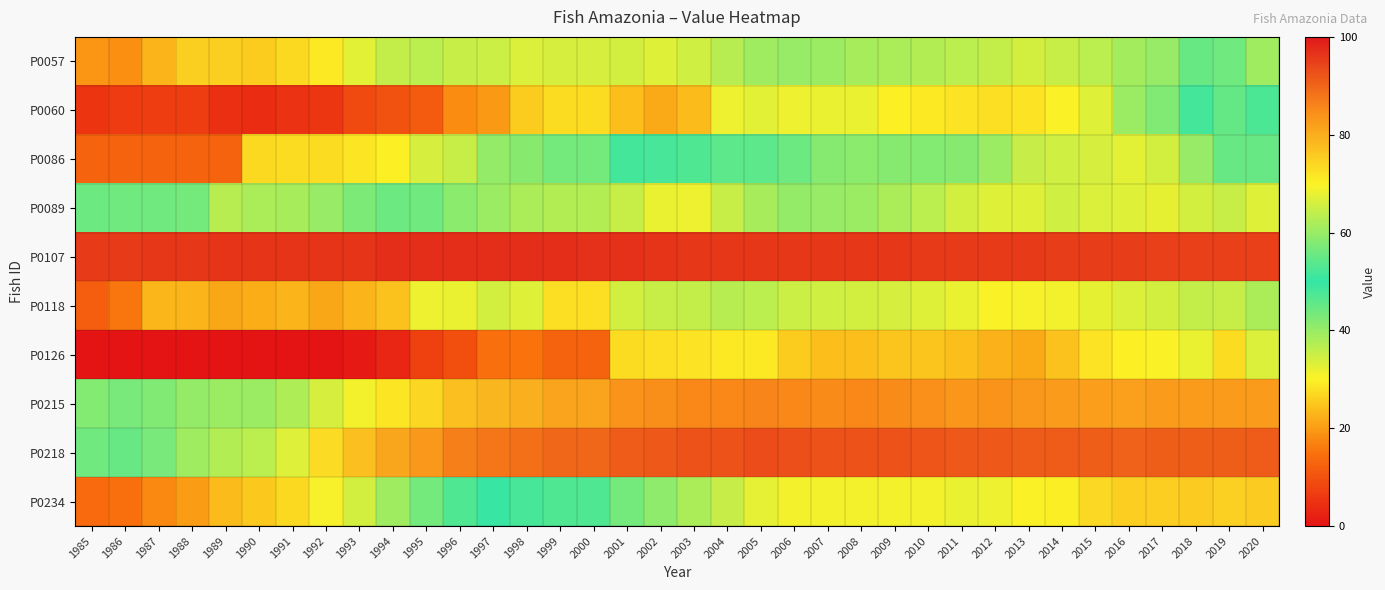

Reading left to right, what are all the values shown in this chart?

P0057: 1985=19.3	1986=18.6	1987=22.8	1988=26.0	1989=26.1	1990=25.8	1991=27.0	1992=29.1	1993=32.5	1994=35.6	1995=36.5	1996=35.5	1997=35.0	1998=33.2	1999=33.8	2000=33.8	2001=34.3	2002=33.1	2003=34.7	2004=37.0	2005=39.1	2006=40.1	2007=39.5	2008=38.6	2009=38.0	2010=37.2	2011=36.6	2012=35.7	2013=34.3	2014=35.4	2015=36.7	2016=38.9	2017=40.2	2018=44.8	2019=44.0	2020=39.3
P0060: 1985=5.3	1986=6.6	1987=6.9	1988=6.8	1989=4.5	1990=4.1	1991=4.9	1992=5.7	1993=8.6	1994=9.8	1995=11.5	1996=18.3	1997=19.9	1998=25.8	1999=27.4	2000=27.4	2001=24.1	2002=21.6	2003=23.8	2004=31.4	2005=32.8	2006=31.3	2007=31.7	2008=31.6	2009=29.7	2010=29.0	2011=28.4	2012=27.8	2013=28.4	2014=30.1	2015=33.0	2016=39.7	2017=42.5	2018=51.7	2019=55.0	2020=52.7
P0086: 1985=12.8	1986=12.8	1987=12.8	1988=12.9	1989=12.7	1990=27.3	1991=27.4	1992=27.7	1993=28.7	1994=29.9	1995=33.7	1996=35.5	1997=40.5	1998=41.8	1999=43.5	2000=43.5	2001=48.2	2002=52.2	2003=52.8	2004=54.1	2005=54.2	2006=55.8	2007=58.4	2008=58.6	2009=58.3	2010=58.0	2011=58.3	2012=60.3	2013=64.7	2014=65.3	2015=66.2	2016=67.2	2017=65.8	2018=60.1	2019=55.3	2020=55.5
P0089: 1985=44.3	1986=44.1	1987=44.1	1988=43.5	1989=36.9	1990=38.0	1991=38.4	1992=39.9	1993=42.7	1994=44.3	1995=43.9	1996=41.1	1997=39.7	1998=38.2	1999=37.4	2000=37.4	2001=35.2	2002=31.7	2003=31.6	2004=35.5	2005=38.4	2006=40.5	2007=40.2	2008=39.5	2009=38.3	2010=36.4	2011=34.2	2012=33.2	2013=32.9	2014=34.5	2015=33.4	2016=32.8	2017=32.2	2018=34.1	2019=35.5	2020=33.1
P0107: 1985=95.4	1986=95.6	1987=95.8	1988=96.0	1989=96.2	1990=96.3	1991=96.2	1992=96.2	1993=96.2	1994=97.0	1995=97.1	1996=97.1	1997=97.1	1998=97.0	1999=96.9	2000=96.6	2001=96.5	2002=96.5	2003=96.0	2004=95.9	2005=95.8	2006=95.8	2007=95.9	2008=96.0	2009=95.9	2010=95.7	2011=95.6	2012=95.5	2013=95.4	2014=95.1	2015=95.1	2016=95.0	2017=94.9	2018=94.8	2019=94.6	2020=94.6
P0118: 1985=11.7	1986=15.3	1987=23.2	1988=23.0	1989=21.4	1990=22.0	1991=22.7	1992=21.4	1993=22.7	1994=24.3	1995=31.4	1996=31.9	1997=34.0	1998=33.1	1999=27.8	2000=27.8	2001=34.1	2002=35.4	2003=35.6	2004=37.0	2005=36.6	2006=34.9	2007=34.6	2008=34.1	2009=33.7	2010=33.0	2011=31.9	2012=30.3	2013=30.5	2014=31.0	2015=32.1	2016=33.3	2017=34.2	2018=35.6	2019=35.2	2020=38.1
P0126: 1985=0.1	1986=0.2	1987=0.2	1988=0.1	1989=0.1	1990=0.1	1991=0.1	1992=0.0	1993=0.8	1994=3.1	1995=7.3	1996=9.7	1997=14.6	1998=15.1	1999=12.8	2000=12.8	2001=27.6	2002=28.1	2003=28.3	2004=29.0	2005=29.1	2006=25.5	2007=24.1	2008=24.2	2009=24.7	2010=24.7	2011=24.1	2012=22.5	2013=21.6	2014=24.5	2015=28.1	2016=29.7	2017=30.1	2018=31.9	2019=27.4	2020=33.4
P0215: 1985=57.8	1986=56.7	1987=57.4	1988=59.7	1989=60.2	1990=60.2	1991=62.3	1992=66.1	1993=68.9	1994=71.5	1995=73.9	1996=77.1	1997=78.8	1998=79.4	1999=81.4	2000=81.4	2001=83.8	2002=84.7	2003=85.5	2004=85.5	2005=85.9	2006=85.4	2007=85.1	2008=85.2	2009=84.9	2010=84.1	2011=83.5	2012=83.6	2013=82.9	2014=82.7	2015=82.4	2016=82.0	2017=82.4	2018=82.5	2019=82.6	2020=82.6
P0218: 1985=56.1	1986=55.3	1987=56.7	1988=60.9	1989=62.8	1990=63.6	1991=66.8	1992=73.2	1993=77.2	1994=81.0	1995=83.2	1996=86.5	1997=87.8	1998=88.4	1999=89.6	2000=89.6	2001=91.1	2002=91.8	2003=92.3	2004=92.5	2005=93.0	2006=92.7	2007=92.2	2008=92.2	2009=92.2	2010=92.0	2011=91.7	2012=91.7	2013=91.3	2014=91.1	2015=90.7	2016=90.4	2017=90.7	2018=90.8	2019=90.9	2020=91.1
P0234: 1985=13.7	1986=14.8	1987=17.7	1988=20.2	1989=23.5	1990=25.0	1991=27.2	1992=30.5	1993=34.1	1994=39.4	1995=43.6	1996=47.2	1997=49.4	1998=52.1	1999=53.0	2000=53.0	2001=56.4	2002=59.0	2003=62.0	2004=64.7	2005=67.8	2006=68.8	2007=69.1	2008=68.9	2009=69.1	2010=68.8	2011=68.1	2012=68.5	2013=69.6	2014=70.6	2015=73.6	2016=75.0	2017=75.3	2018=75.5	2019=74.8	2020=75.7